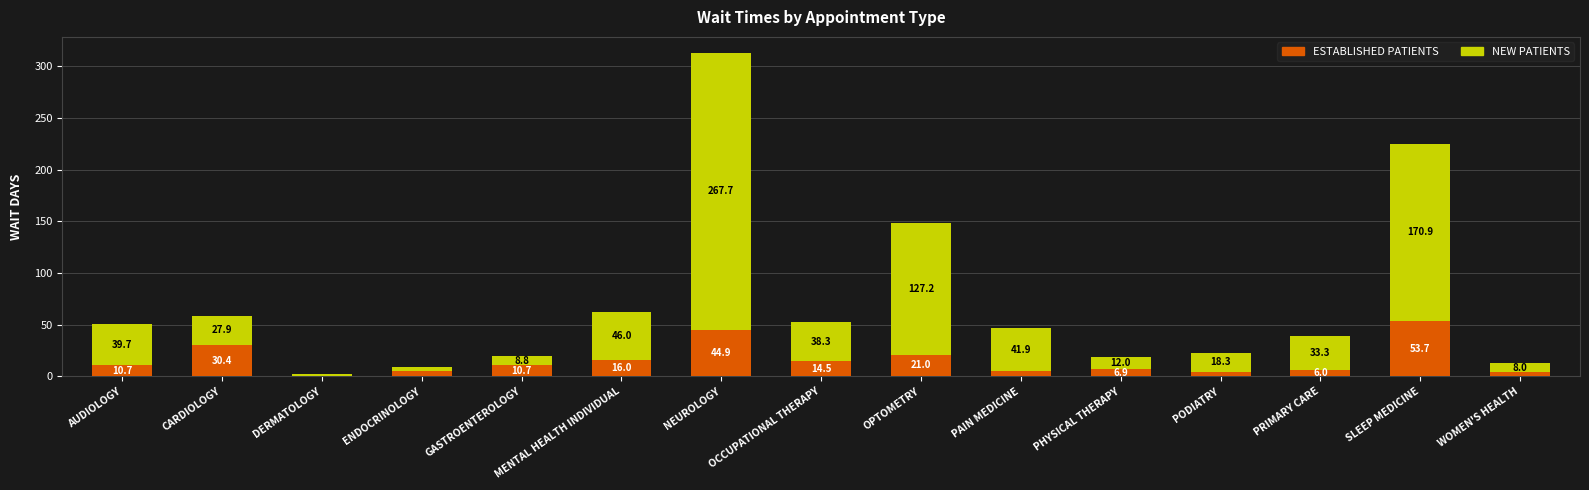

At which category is the sum across all series the highest?

NEUROLOGY